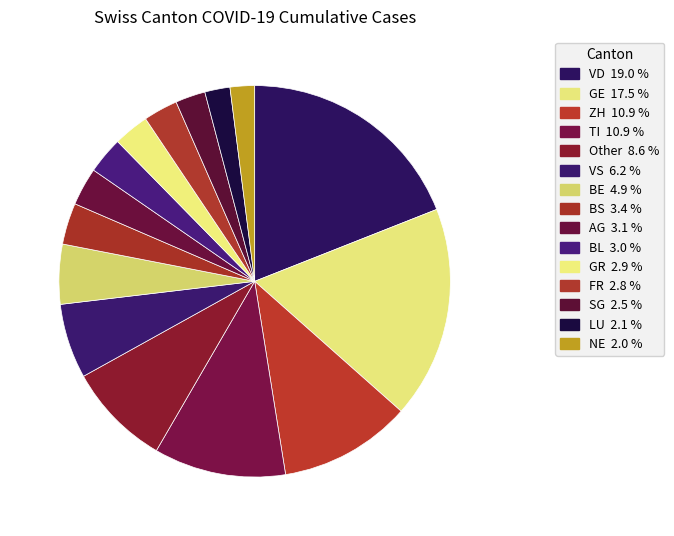

How many segments does this pie chart have?

15